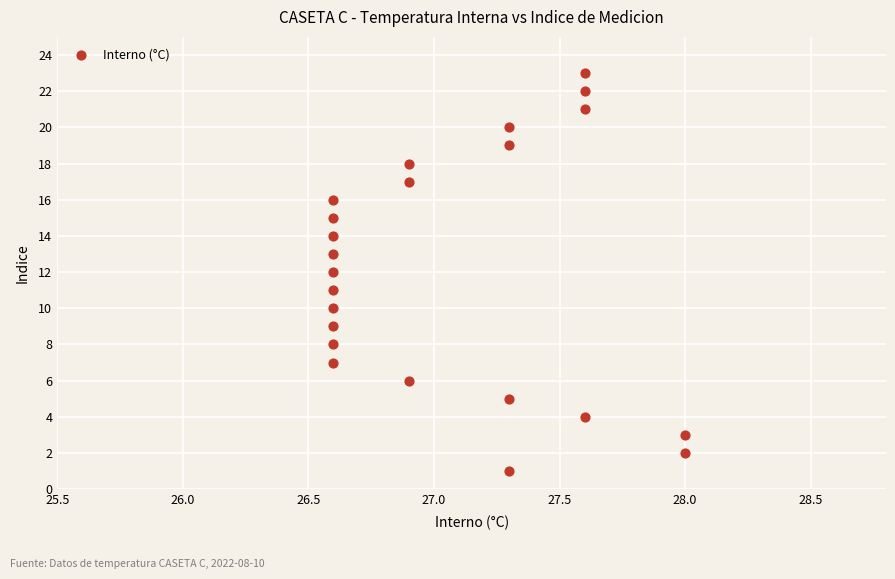

What is the range of Y values (max minus min)?

22